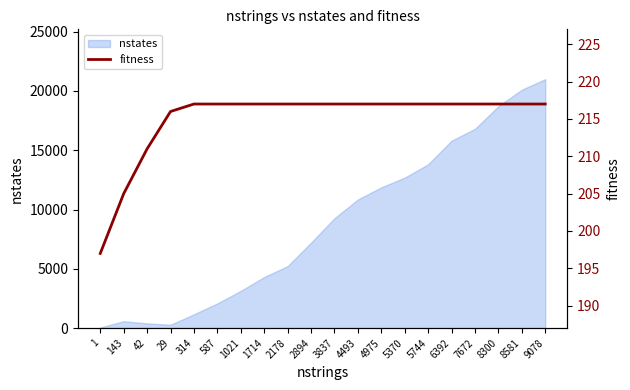

What is the maximum value shown in the chart?

217